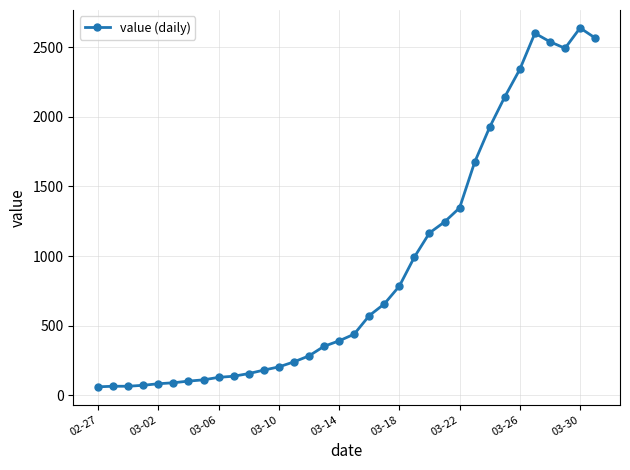

What is the difference between the maximum and minimum values?

2577